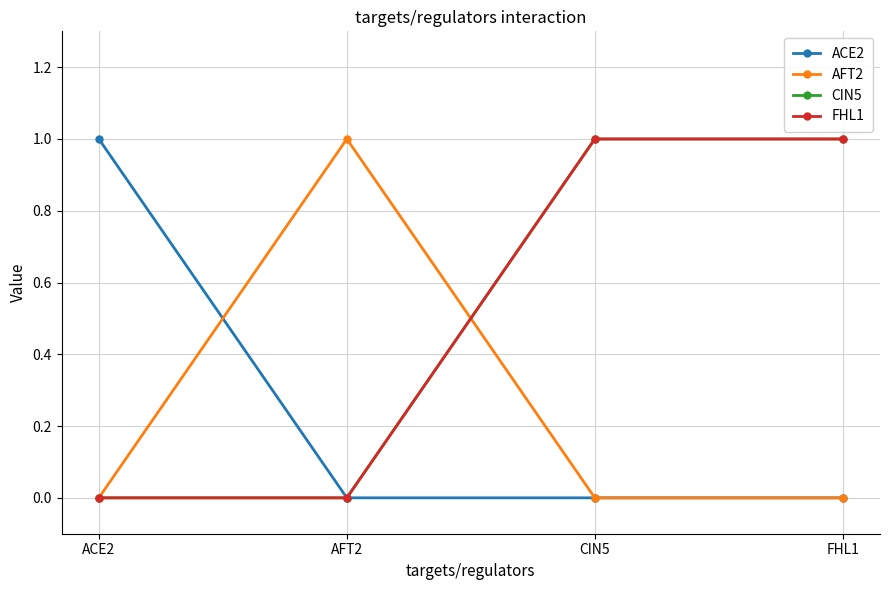

What position from the right is FHL1?

1